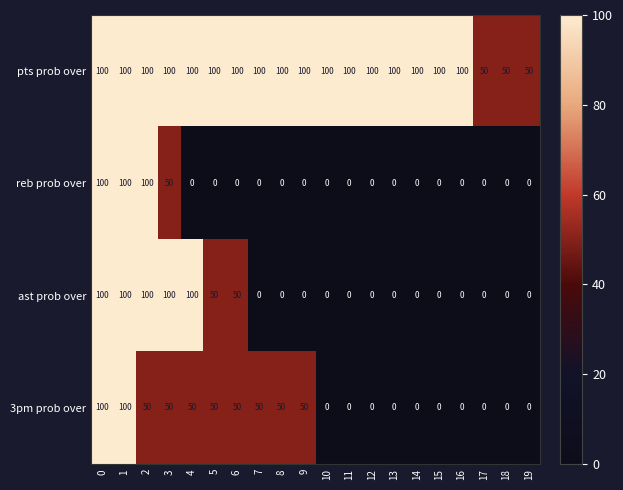

How many data points does each series have?

20